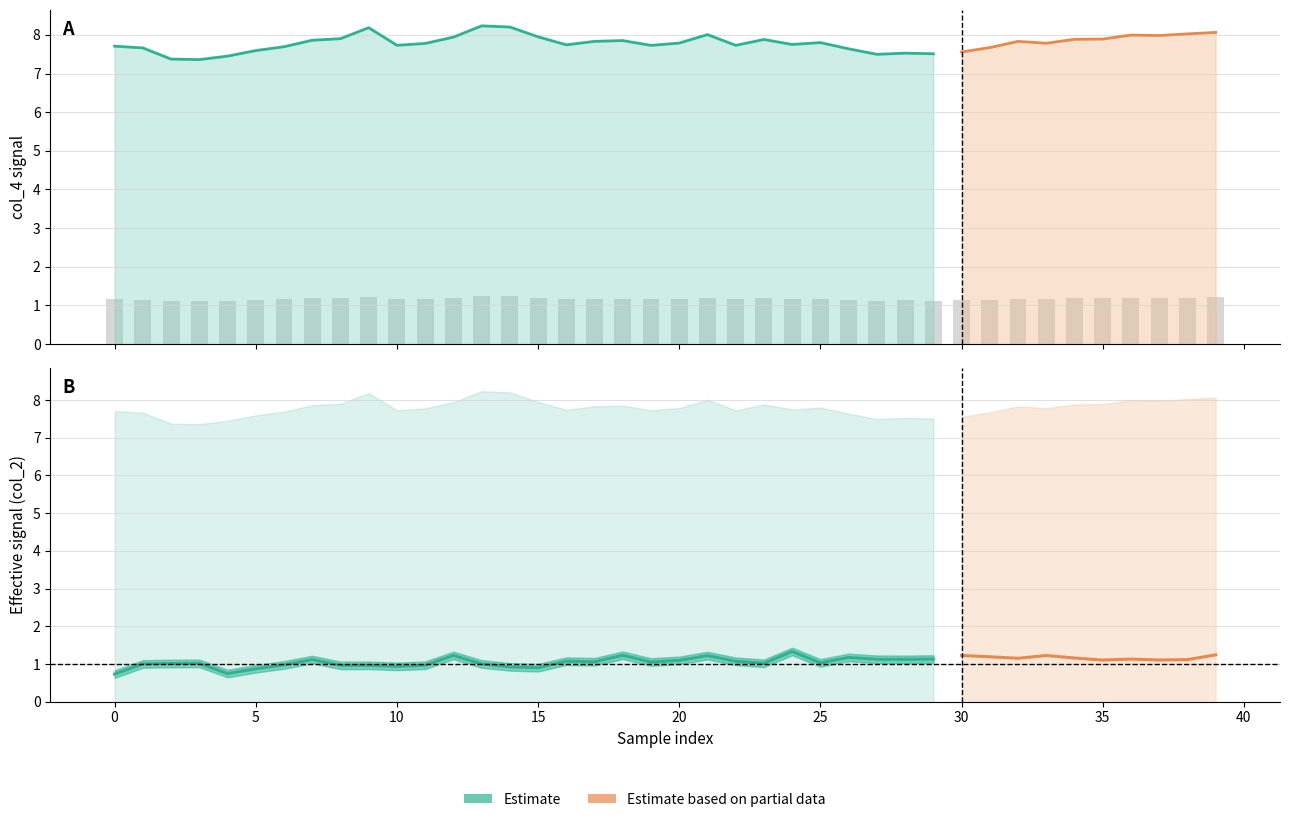

List the series in order of their peak value, highest first.

col_4, col_2, col_3